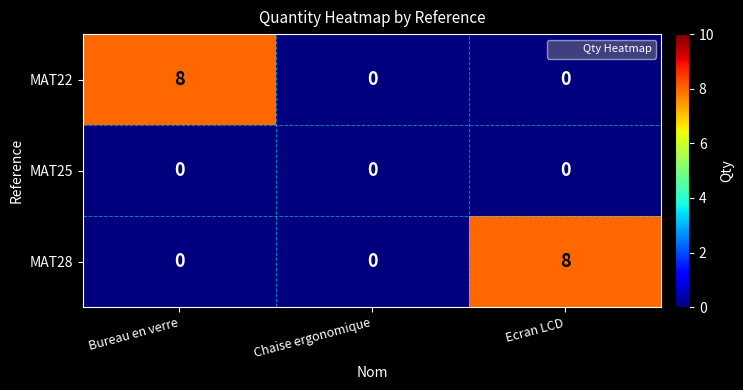

What is the greatest value displayed?

8